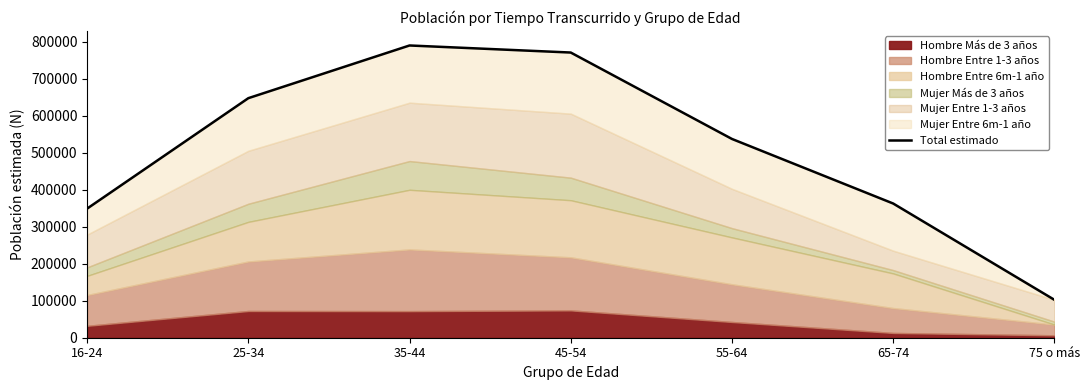

Which has a higher value, 55-64 or 16-24?

55-64